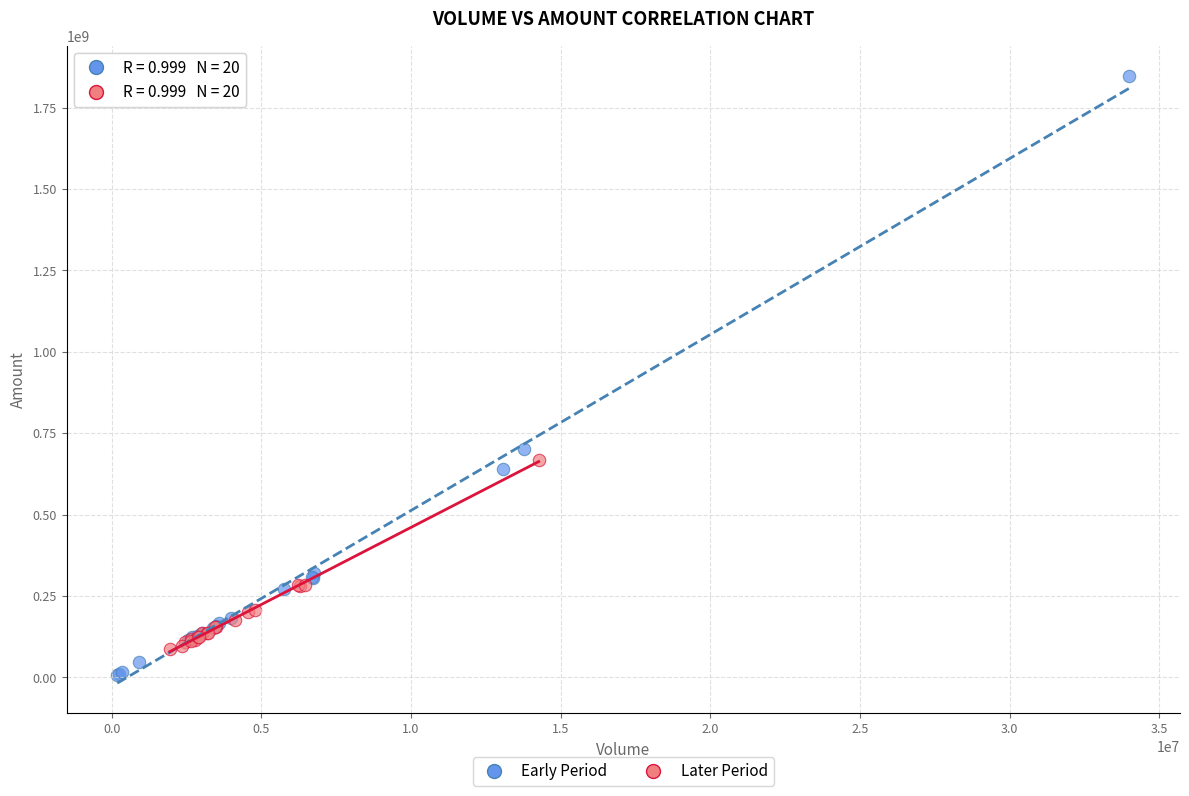

Which series has the largest Y range (max minus min)?

Early Period